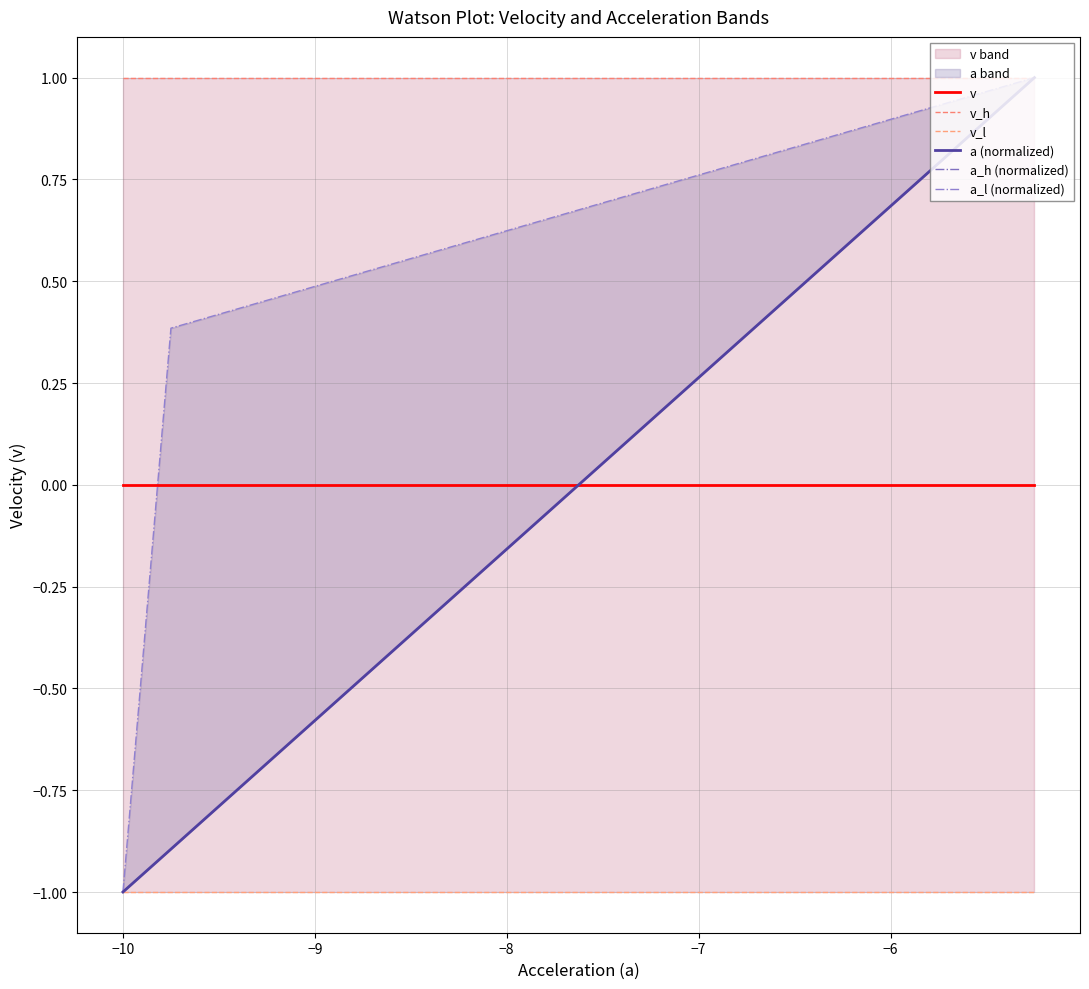

What is the label of the 4th point from the left?

−8